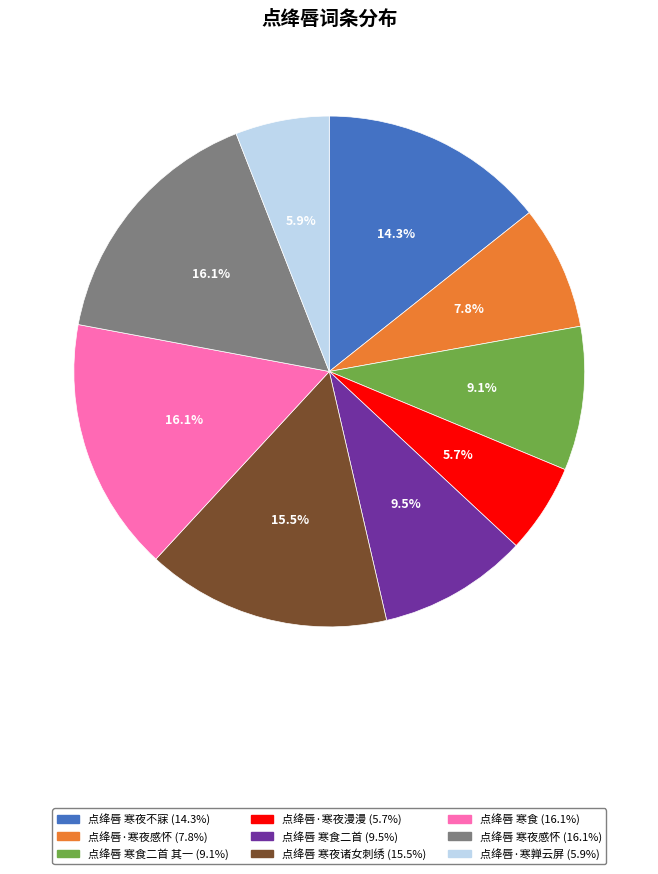

Is there any slice that represents more than half of the pie?

No